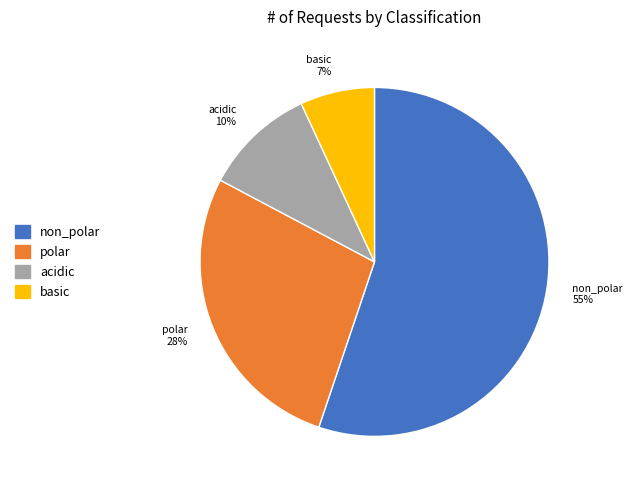

How many slices are in this pie chart?

4